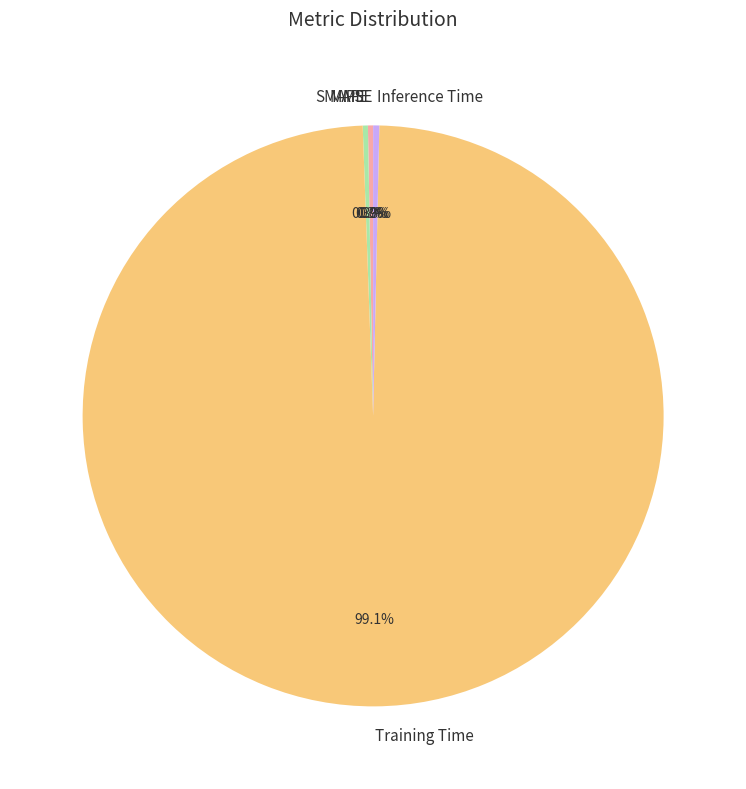

Does MAPE represent more than half of the total?

No